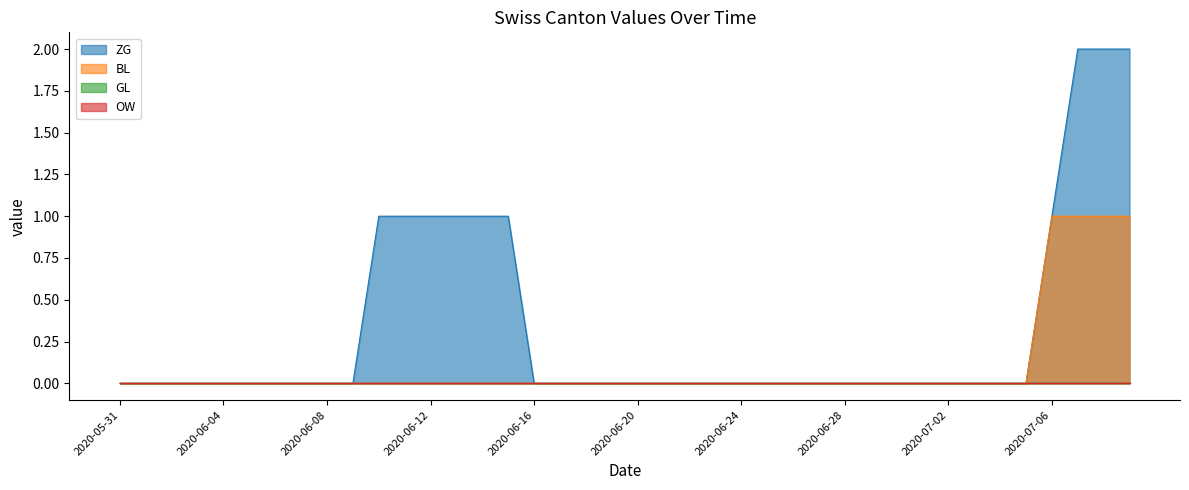

Read the ZG value at 2020-07-08.

2